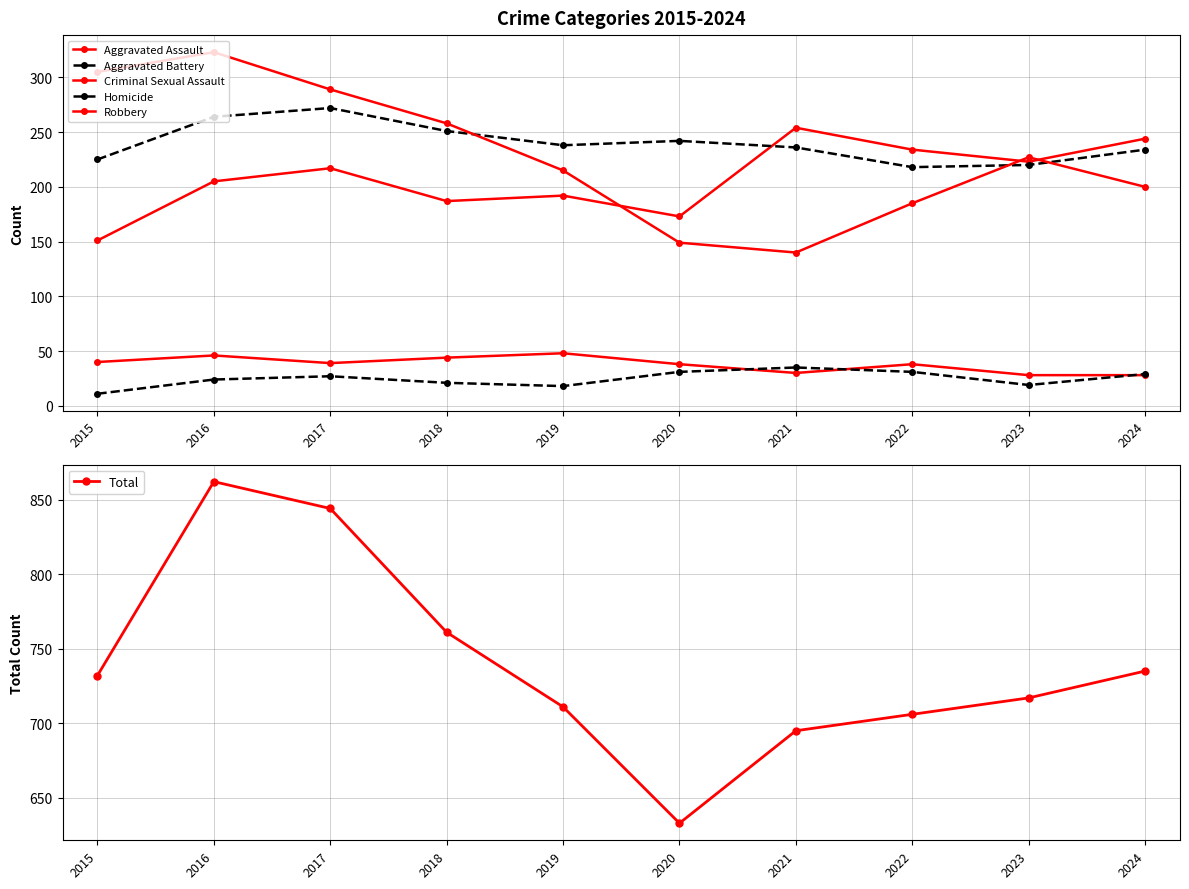

Is it true that Homicide equals 31 at 2020?

True